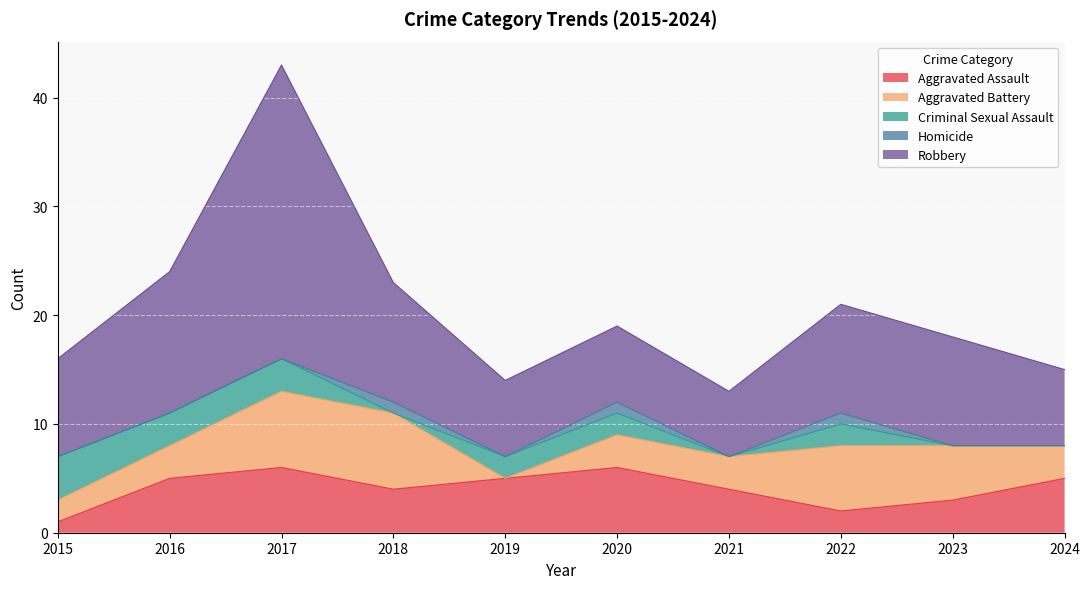

What are all the series names shown in the legend?

Aggravated Assault, Aggravated Battery, Criminal Sexual Assault, Homicide, Robbery